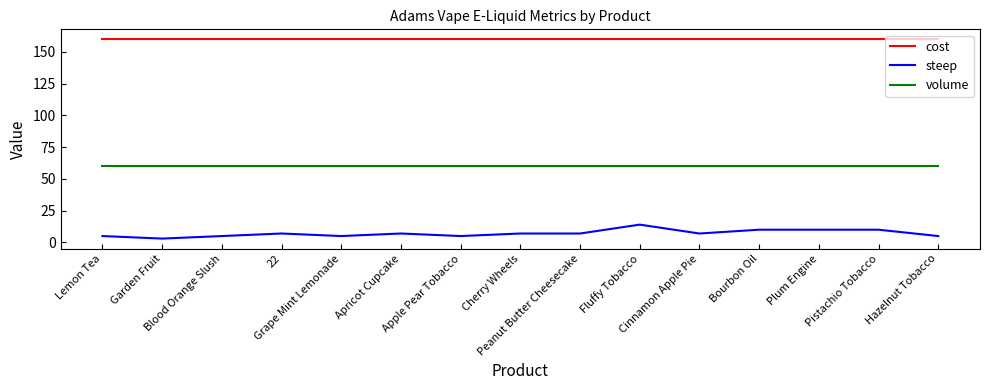

The value of volume at Pistachio Tobacco is 60. True or false?

True